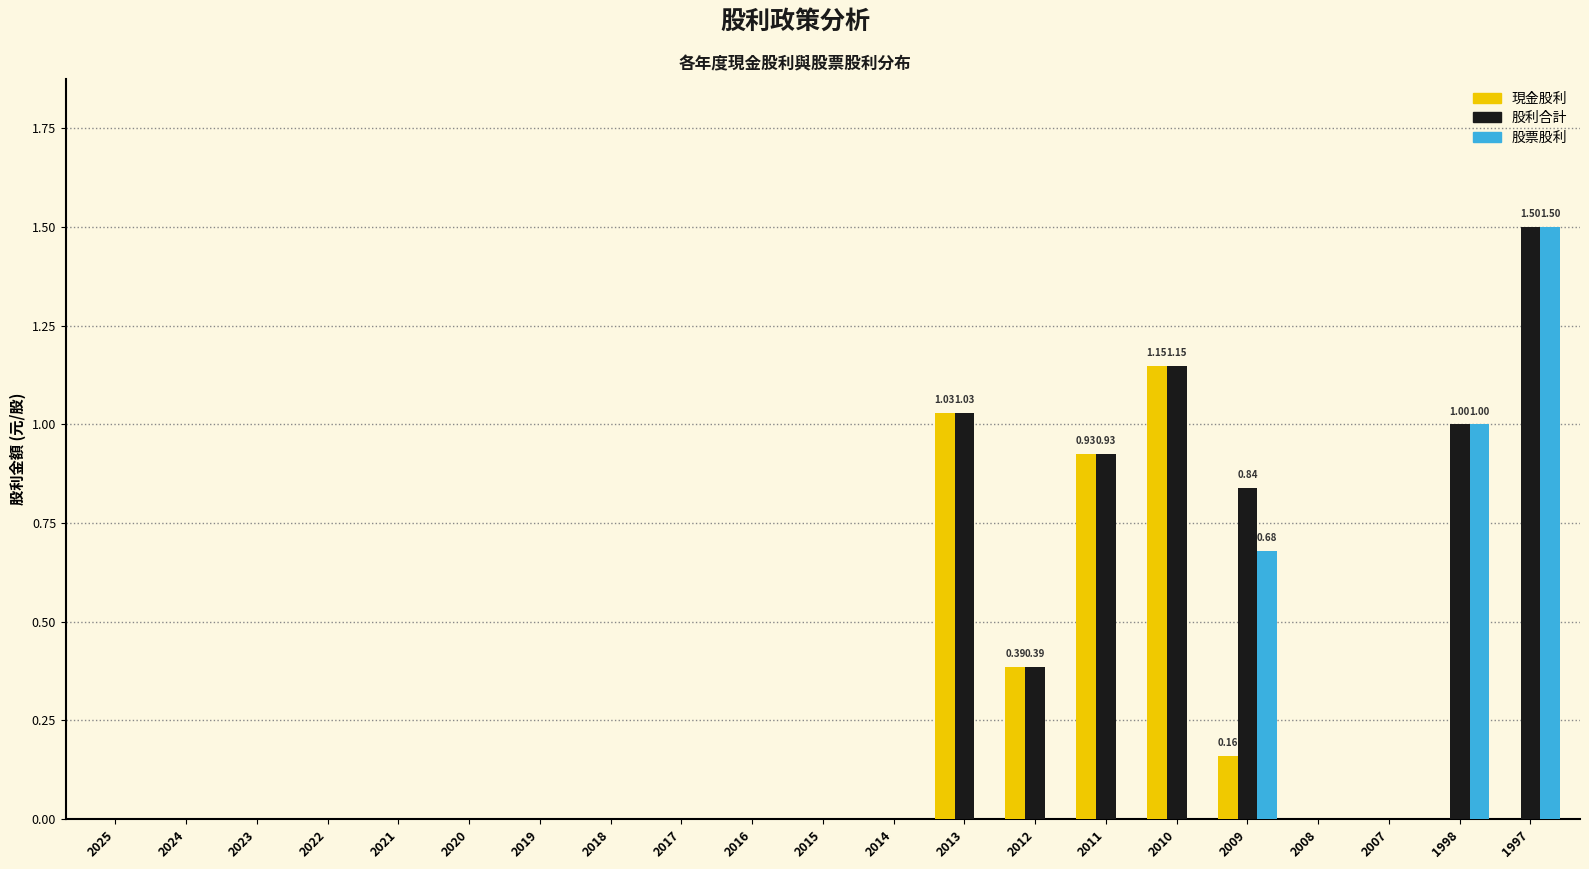

At which category is the sum across all series the highest?

1997